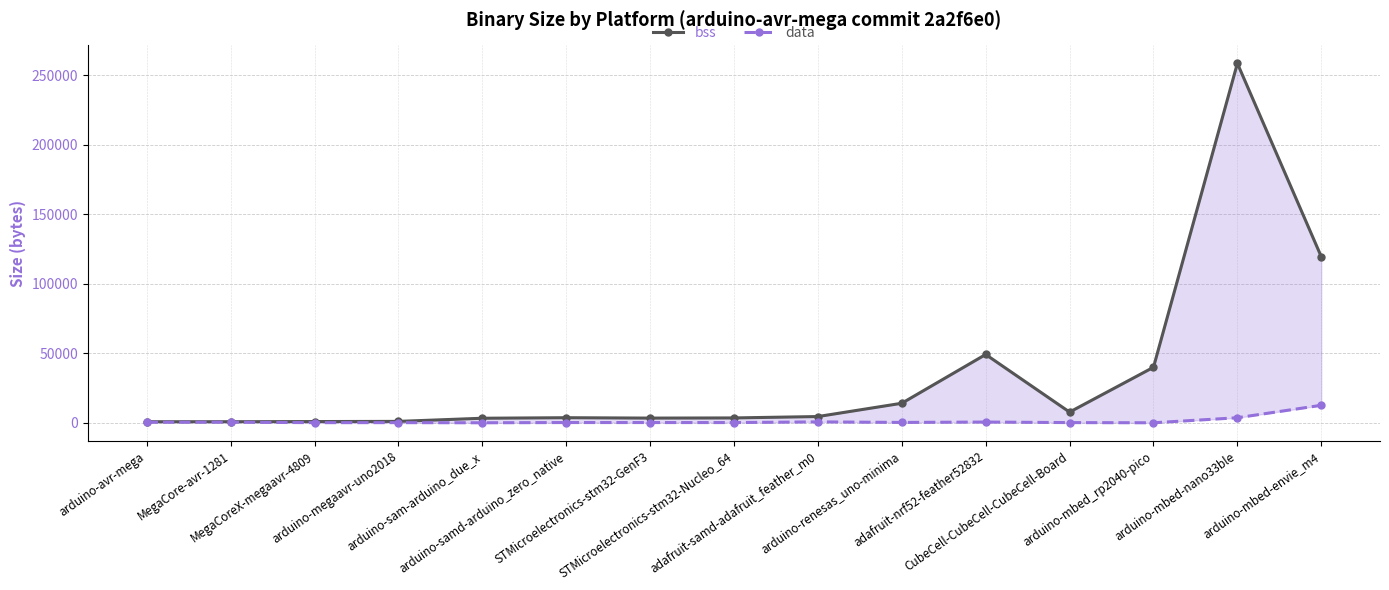

Which label corresponds to the largest value in the chart?

arduino-mbed-nano33ble